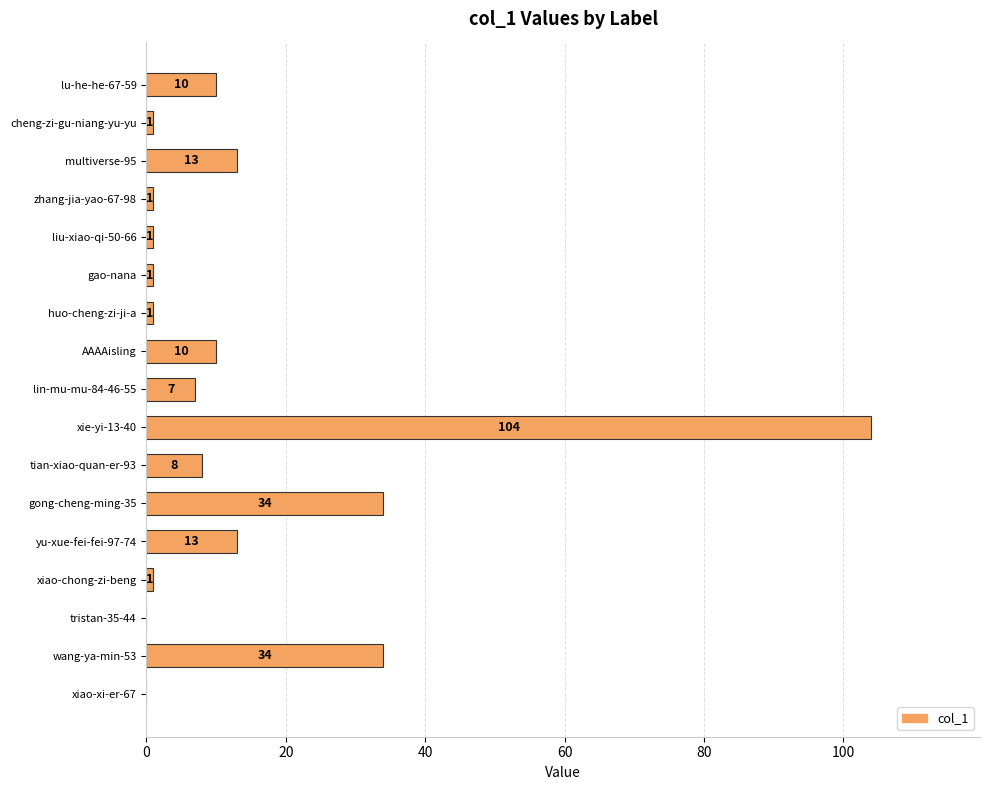

Count the number of data series in this chart.

1